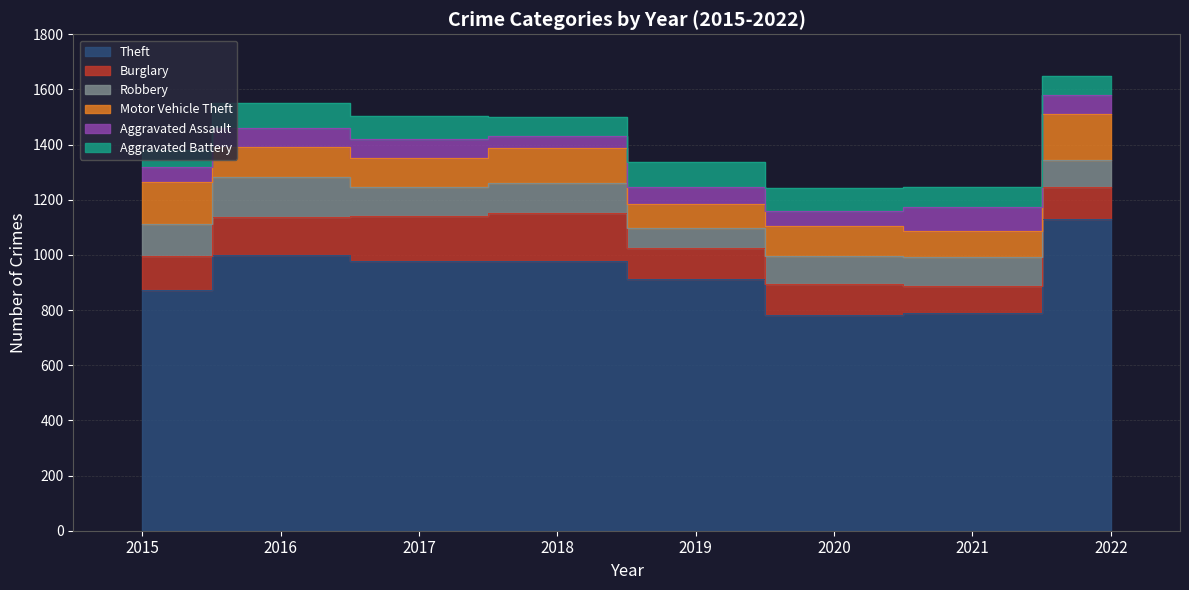

What is the difference between the maximum and second lowest values in the Robbery series?

48